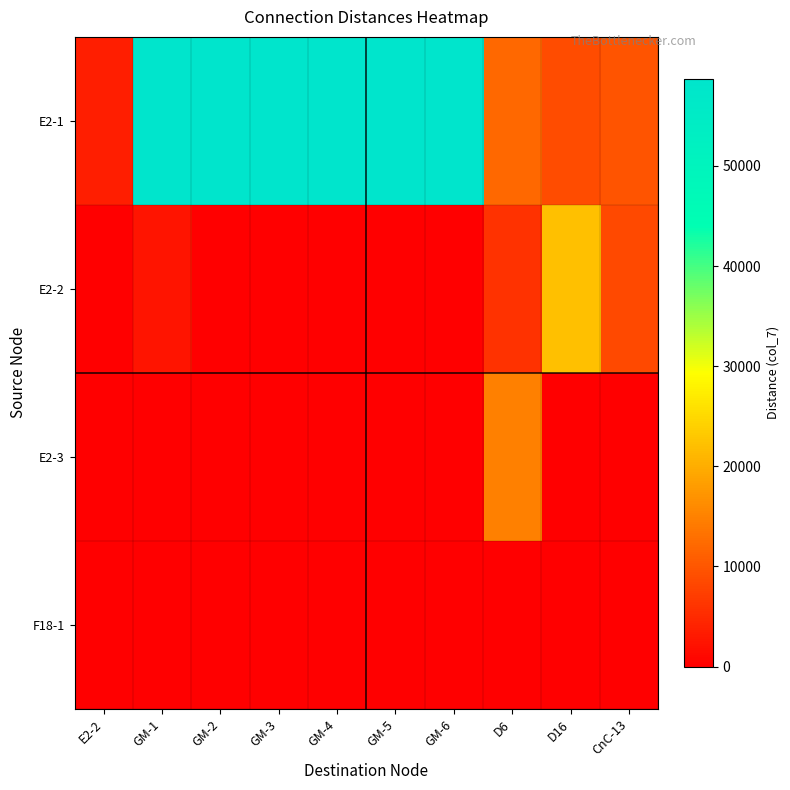

Reading right to left, extract all data points from this chart.

E2-1: CnC-13=9780	D16=8790	D6=12100	GM-6=58670	GM-5=58670	GM-4=58670	GM-3=58670	GM-2=58670	GM-1=58670	E2-2=3630
E2-2: CnC-13=8480	D16=22040	D6=5760	GM-6=0	GM-5=0	GM-4=0	GM-3=0	GM-2=0	GM-1=2320	E2-2=0
E2-3: CnC-13=0	D16=0	D6=14760	GM-6=0	GM-5=0	GM-4=0	GM-3=0	GM-2=0	GM-1=0	E2-2=0
F18-1: CnC-13=0	D16=0	D6=0	GM-6=0	GM-5=0	GM-4=0	GM-3=0	GM-2=0	GM-1=0	E2-2=0